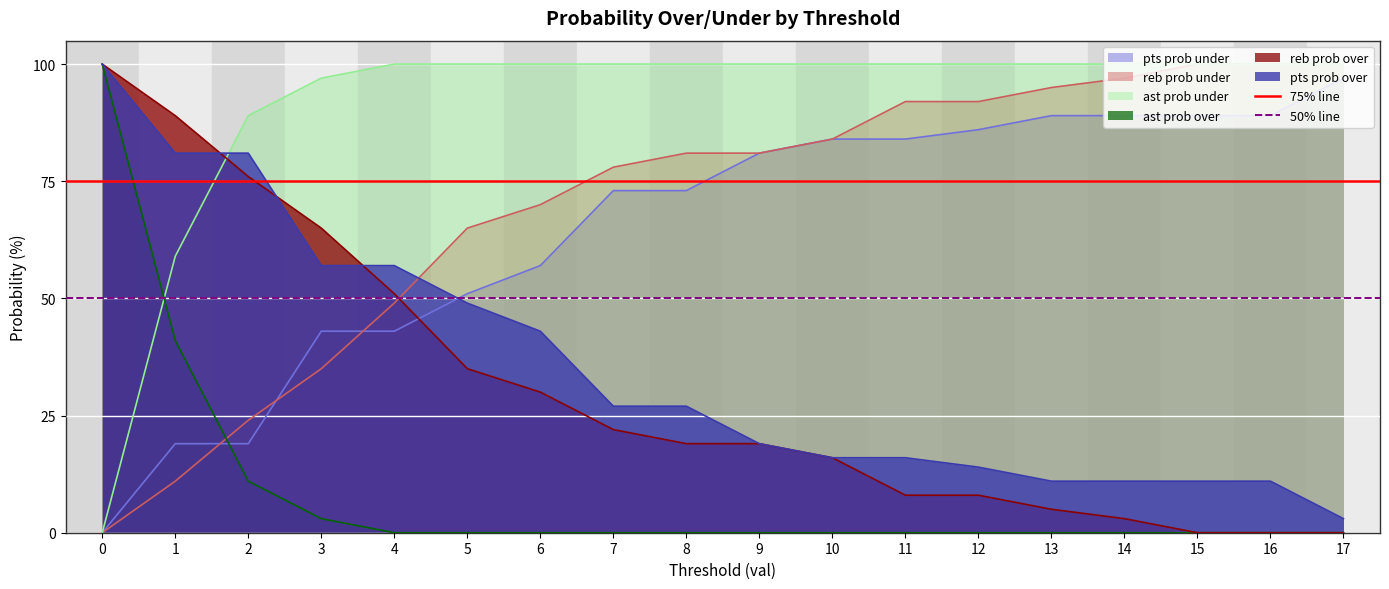

The pts prob over series shows 19 at 15. True or false?

False